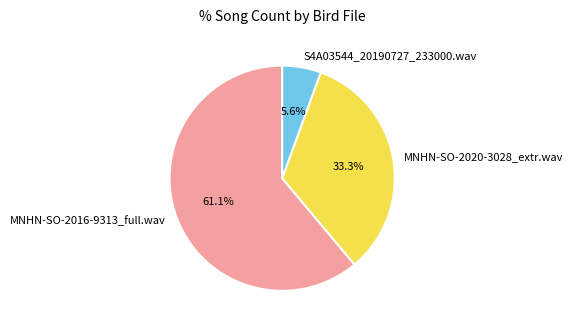

To the nearest percent, what is the difference between the MNHN-SO-2020-3028_extr.wav and MNHN-SO-2016-9313_full.wav slice percentages?

28%